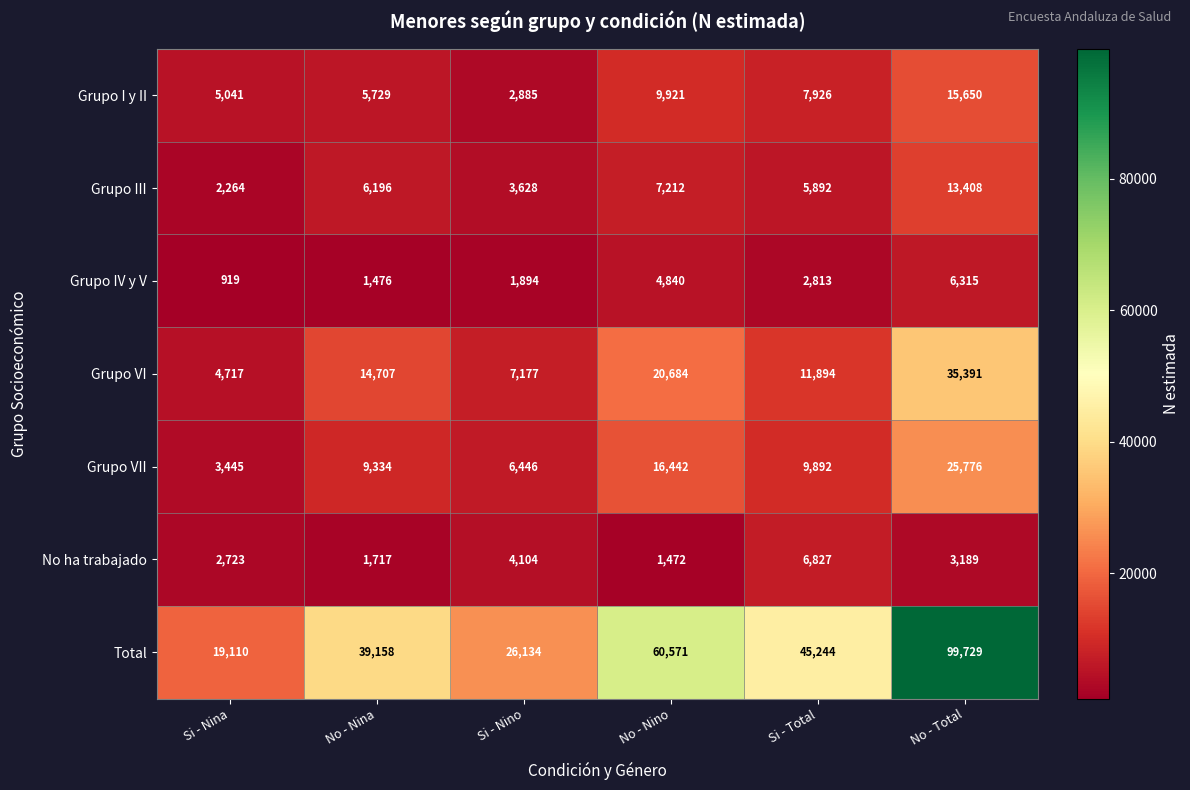

Where is Grupo VII nearest to the value 14610?

No - Nino